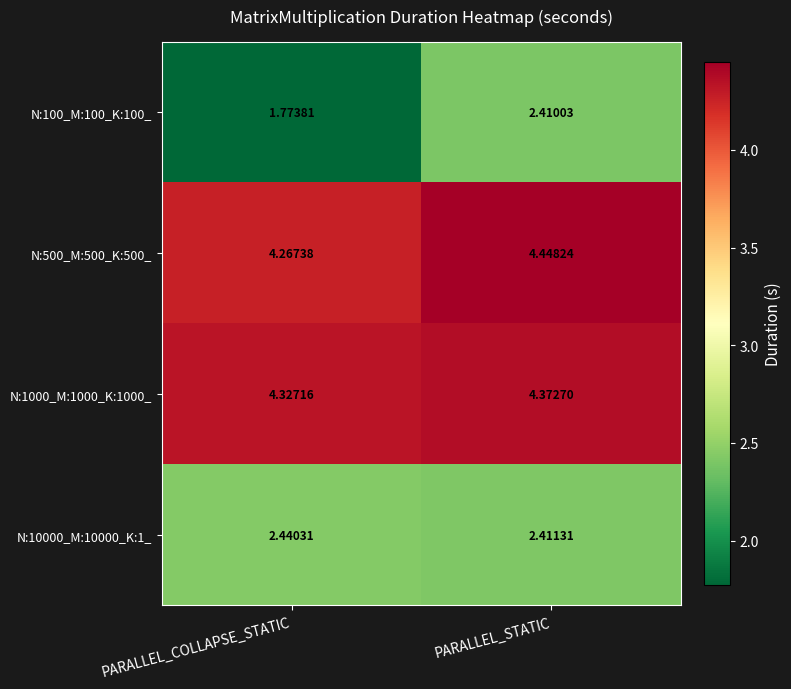

Rank the categories by N:1000_M:1000_K:1000_ value from highest to lowest.

PARALLEL_STATIC, PARALLEL_COLLAPSE_STATIC